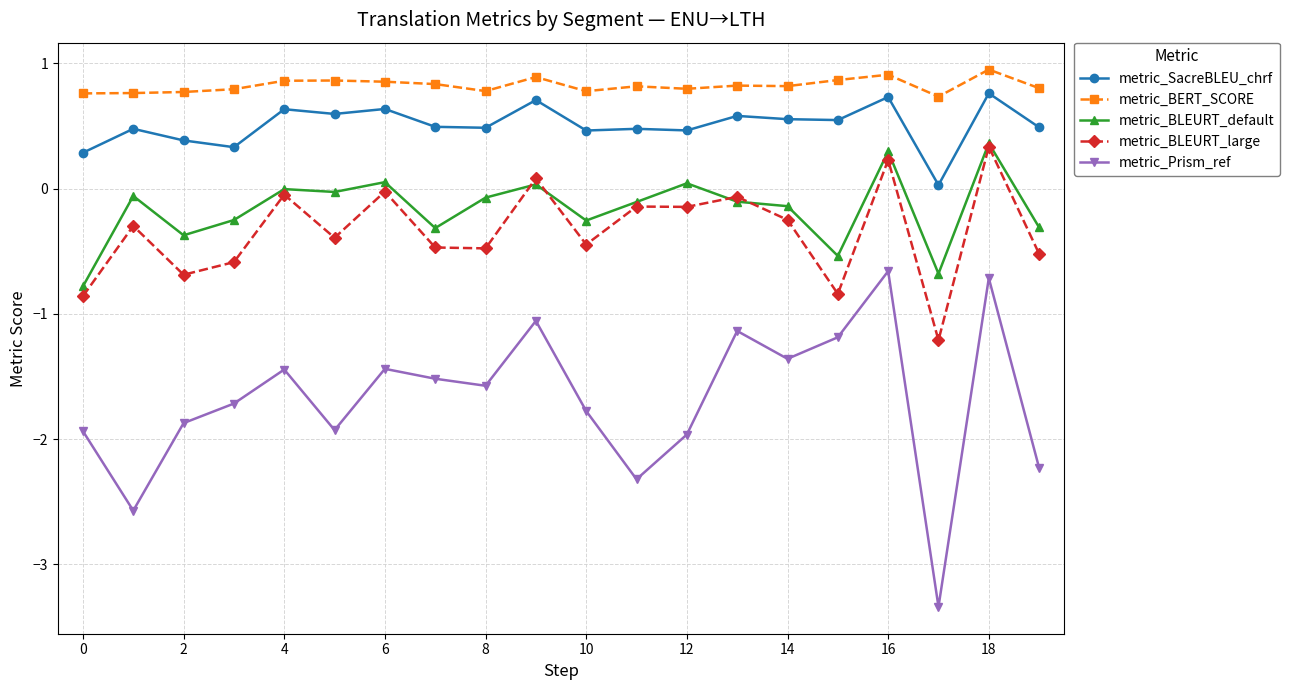

True or false: metric_Prism_ref has more than 2 interior local peaks.

True